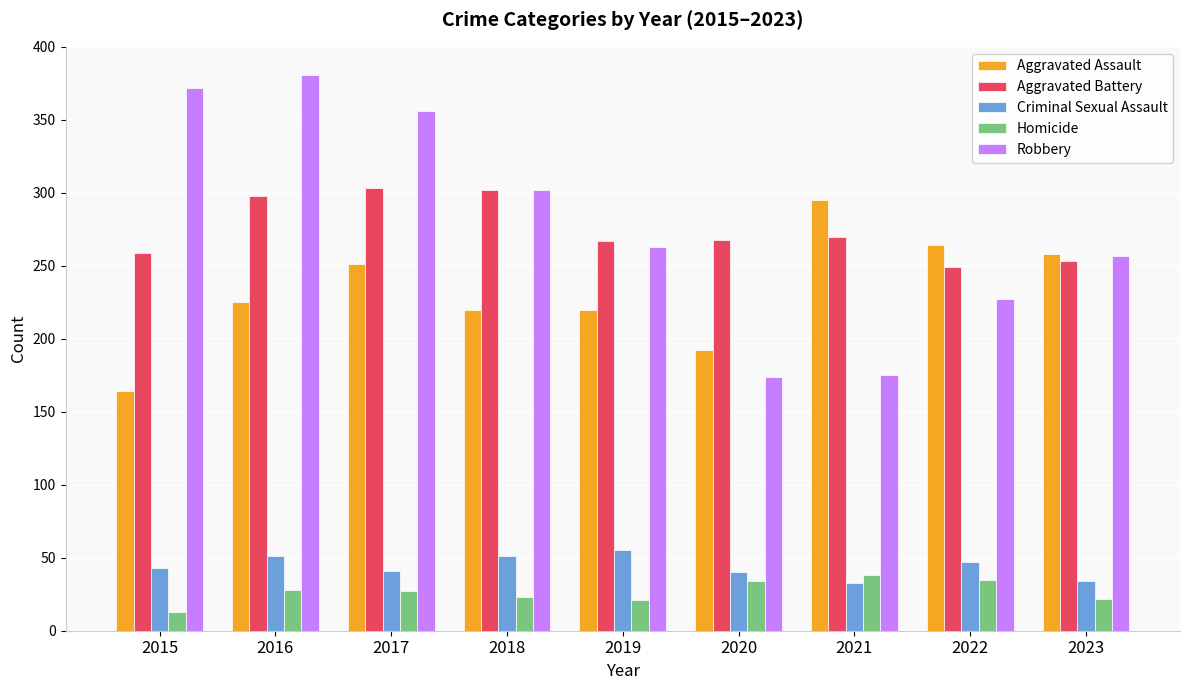

How many values in the Homicide series are below 27?

4